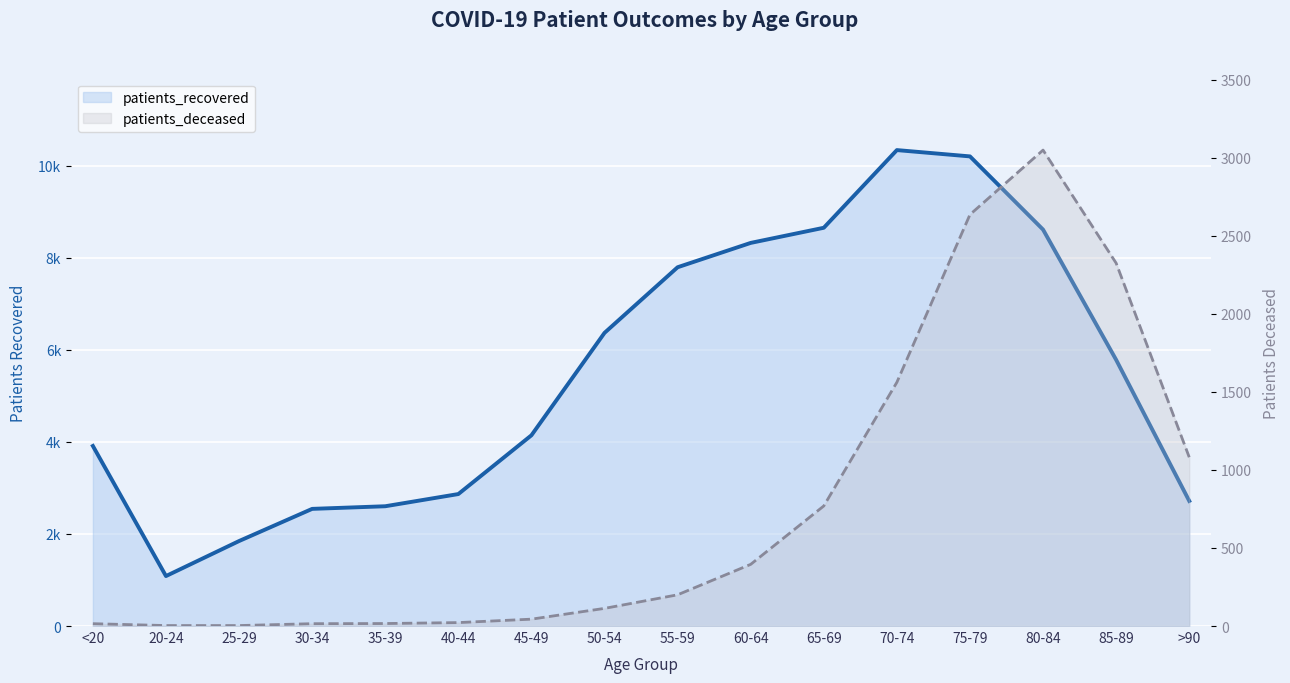

What is the value of the patients_deceased point at the 6th from the left?

22